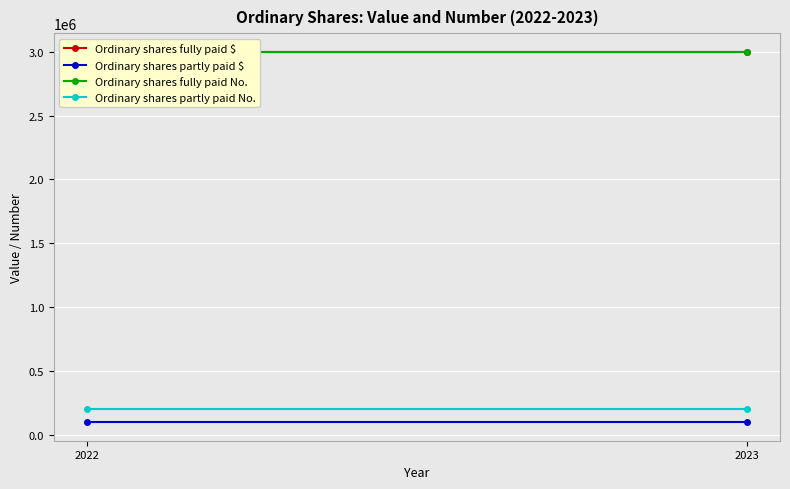

Is it true that Ordinary shares fully paid $ equals 3000000 at 2022?

True